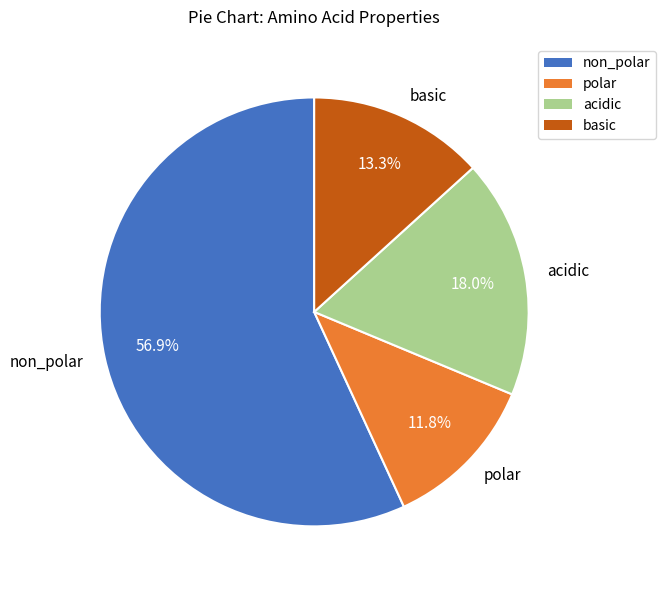

What is the ratio of the value at non_polar to the value at acidic?

3.2